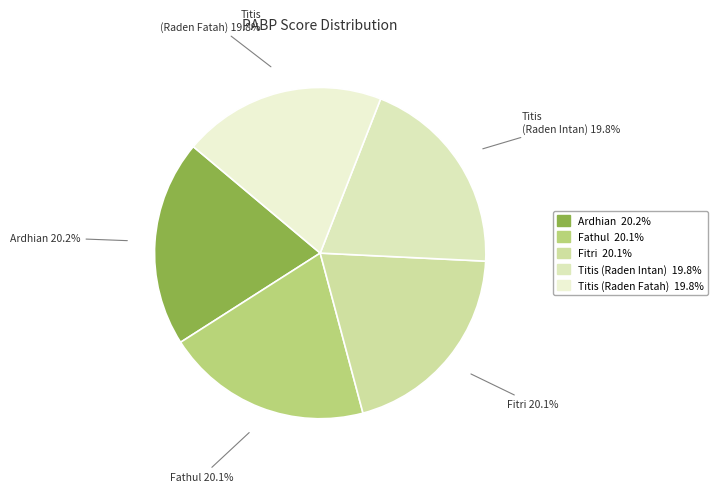

What is the total percentage of Fathul and Ardhian?

40.3%